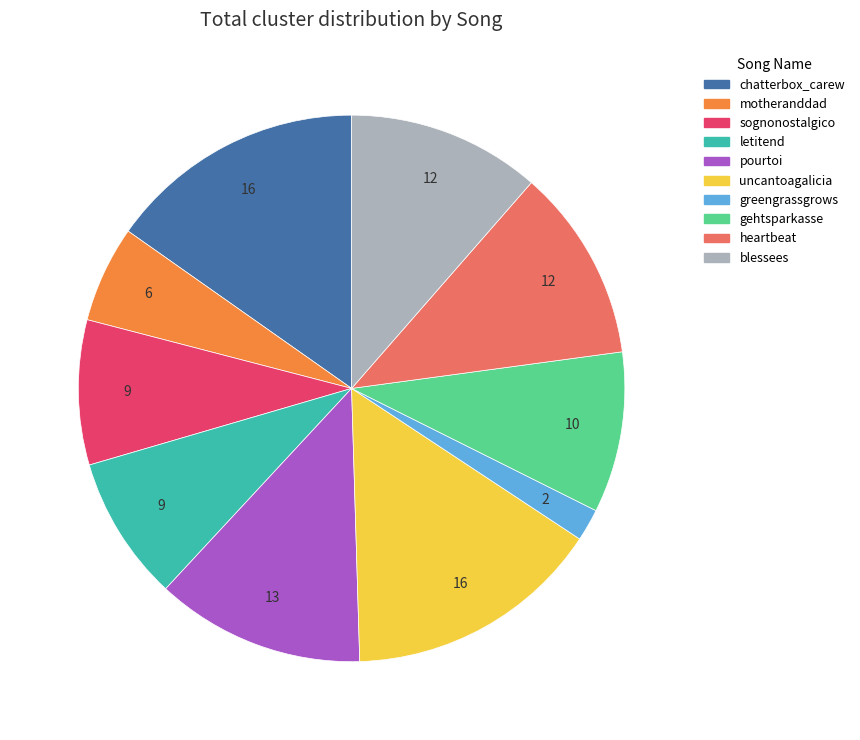

Which slice is the smallest?

greengrassgrows